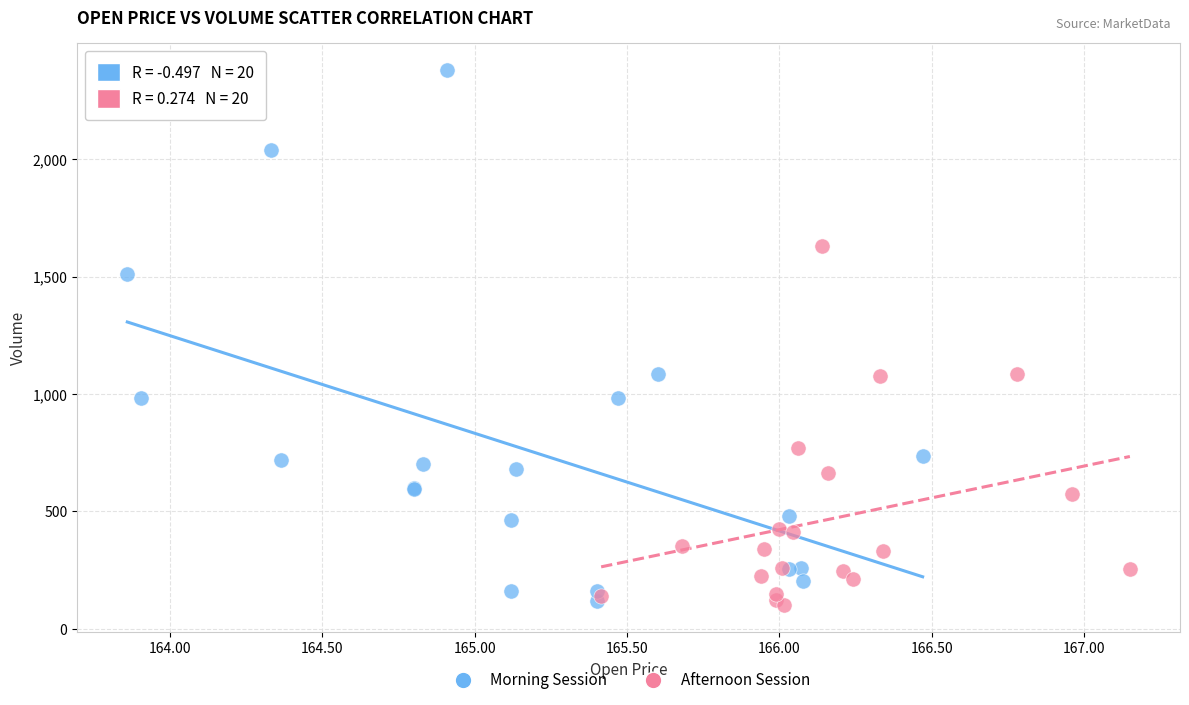

Which series contains the highest Y value?

Morning Session